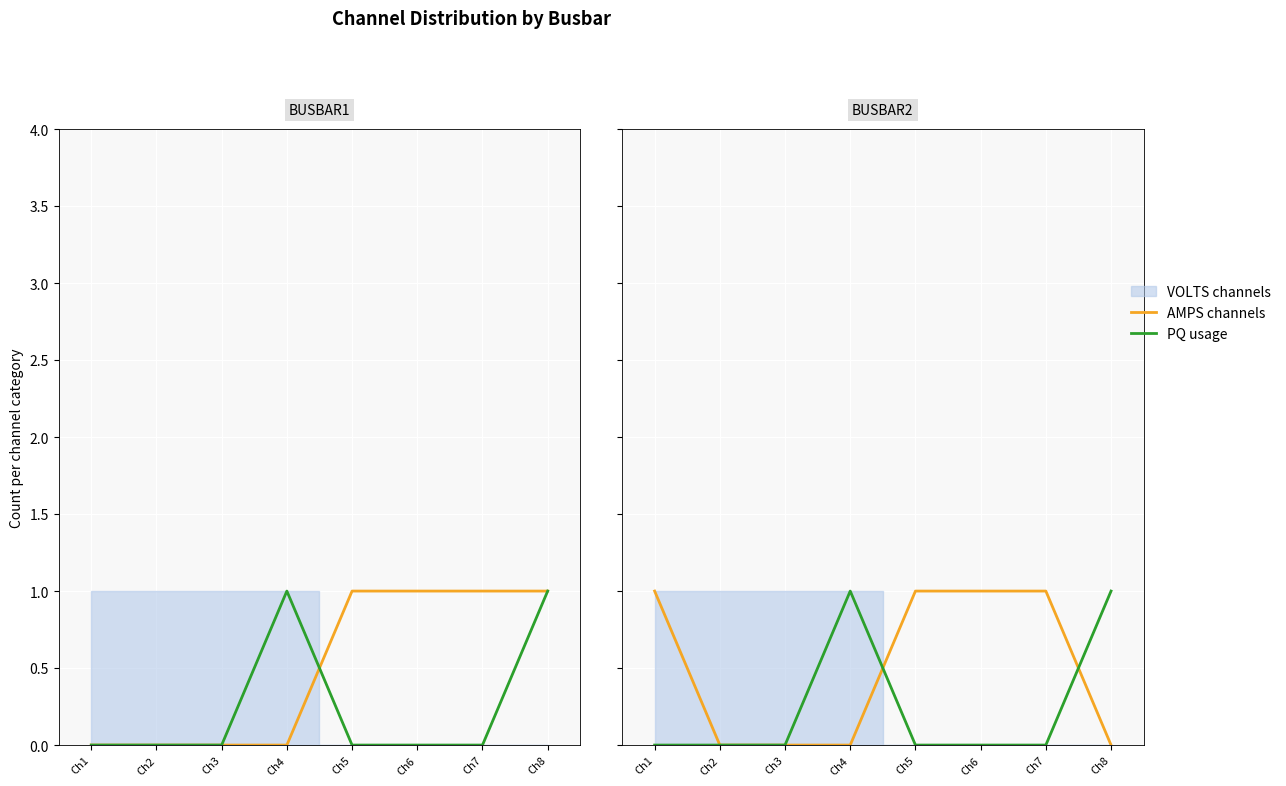

Which category has the highest value across all series?

Ch1